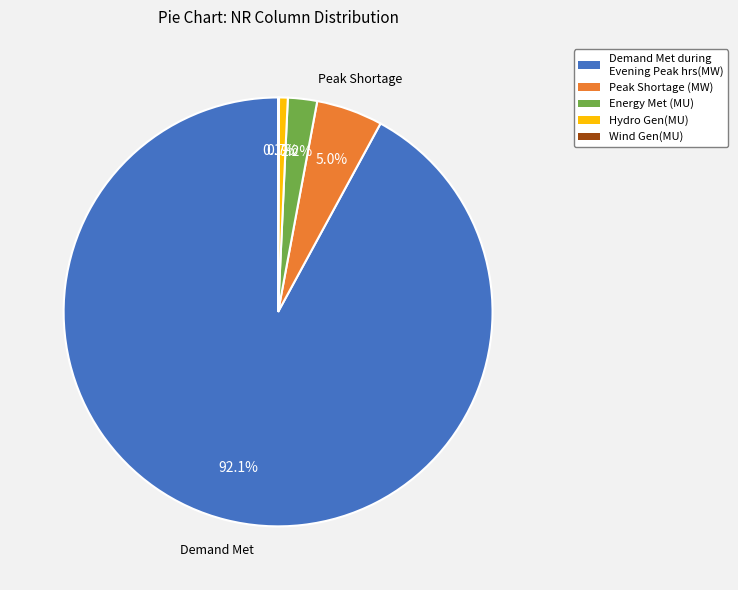

To the nearest percent, what is the average slice percentage?

20%